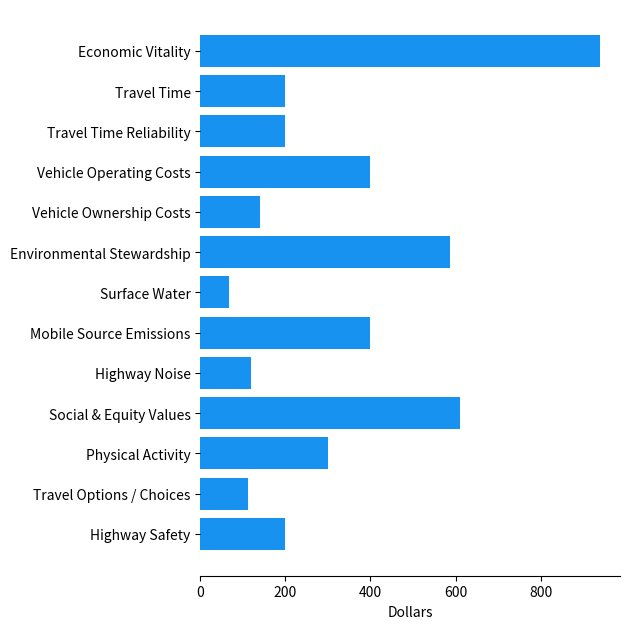

What is the difference between the maximum and second lowest values?

829